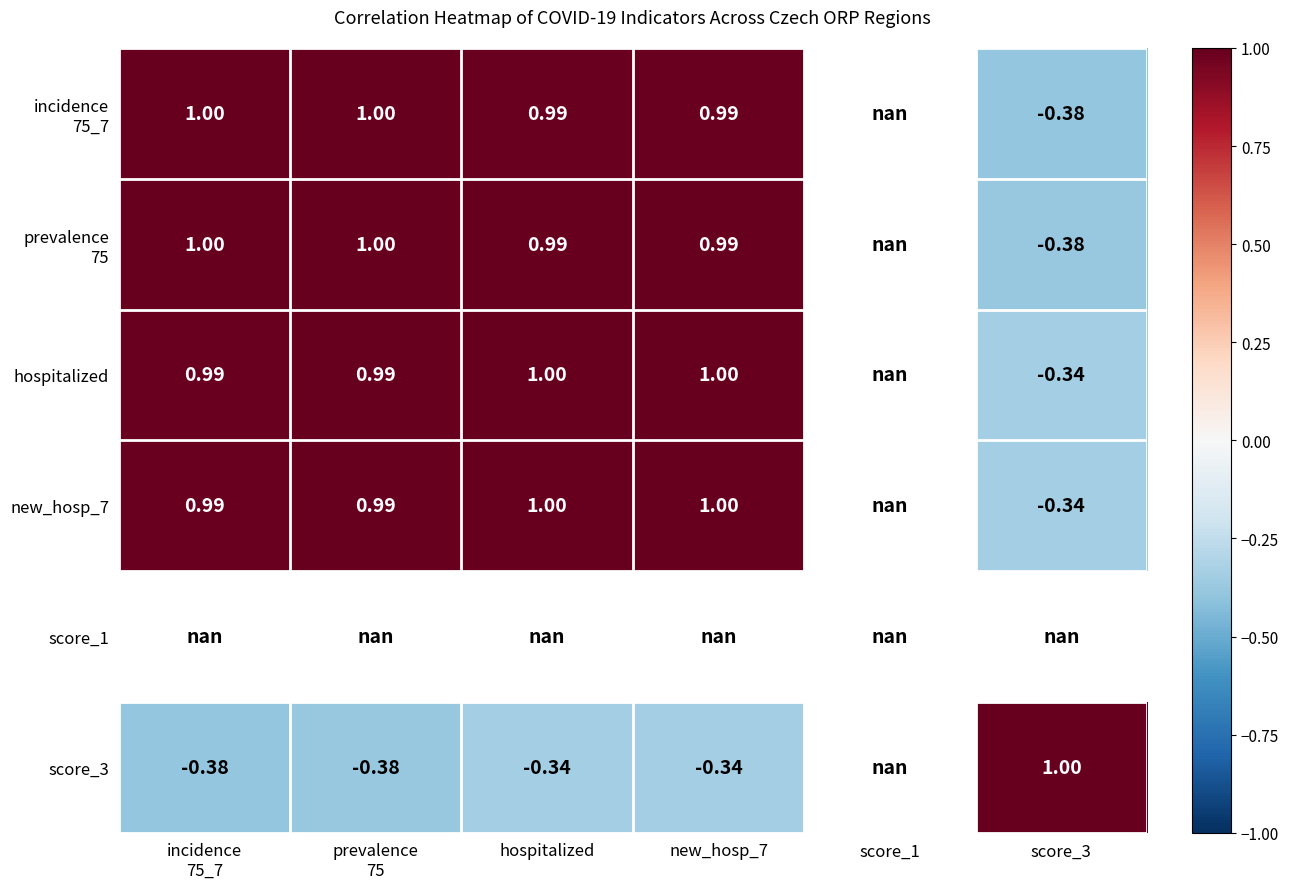

The incidence 75_7 series shows 0.3 at prevalence 75. True or false?

False